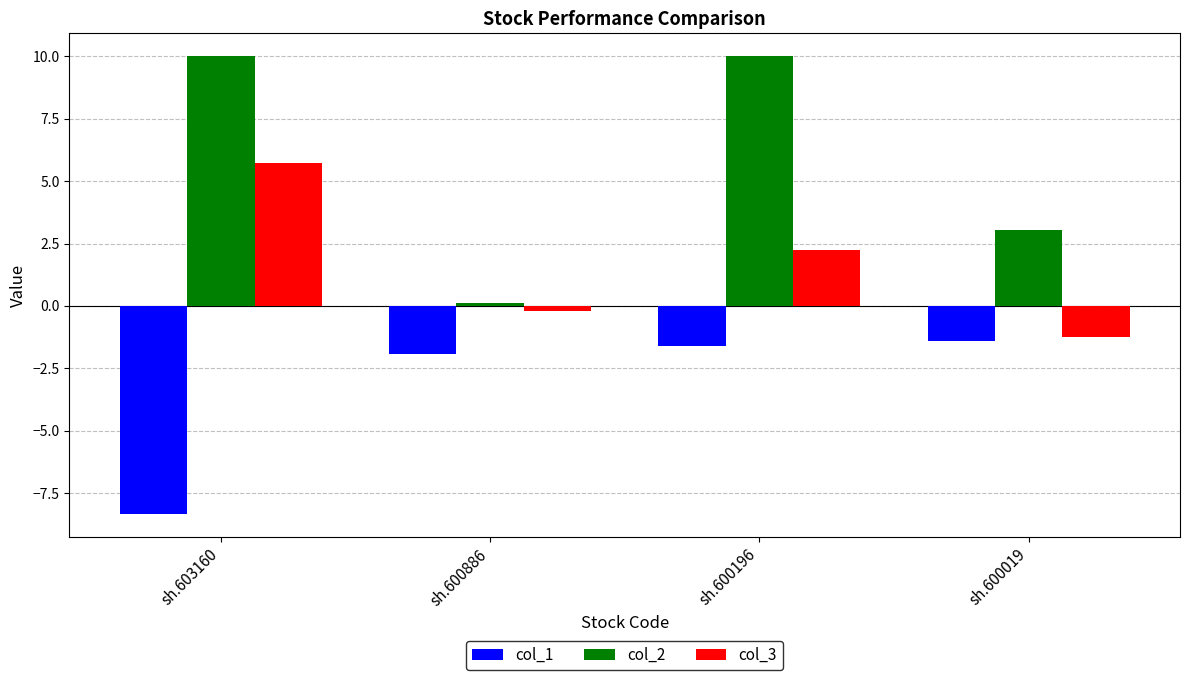

How many bars are there in each group?

3